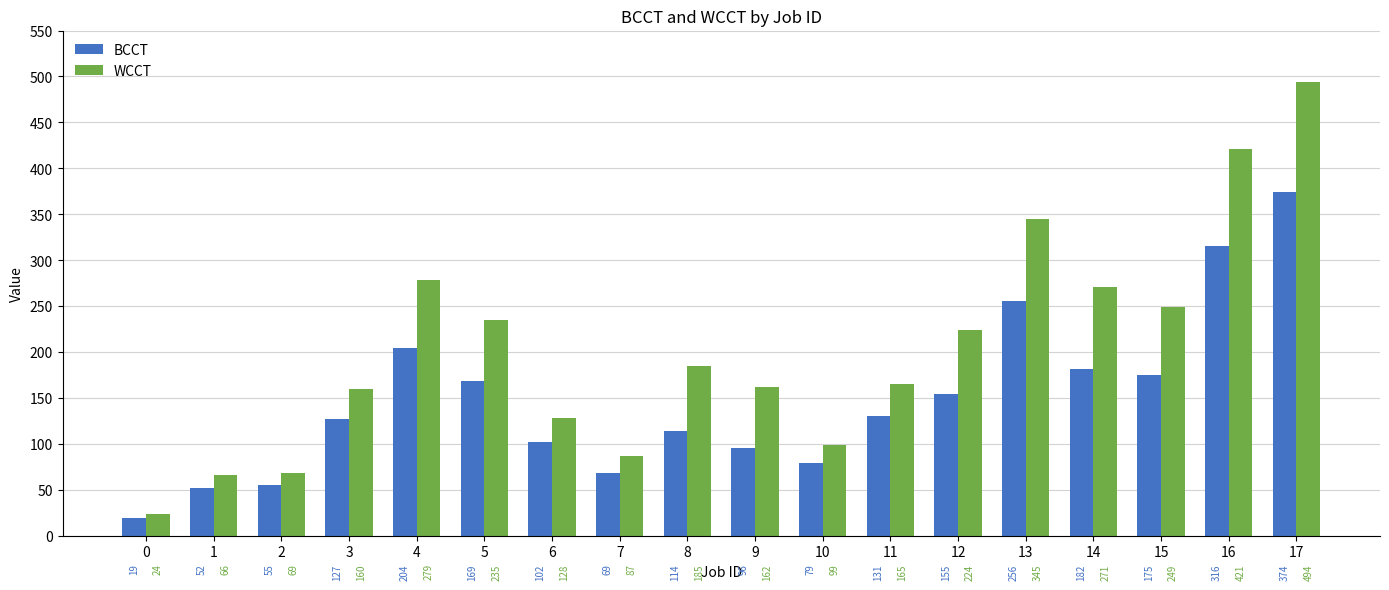

What is the value of the WCCT bar at the 18th from the left?

494